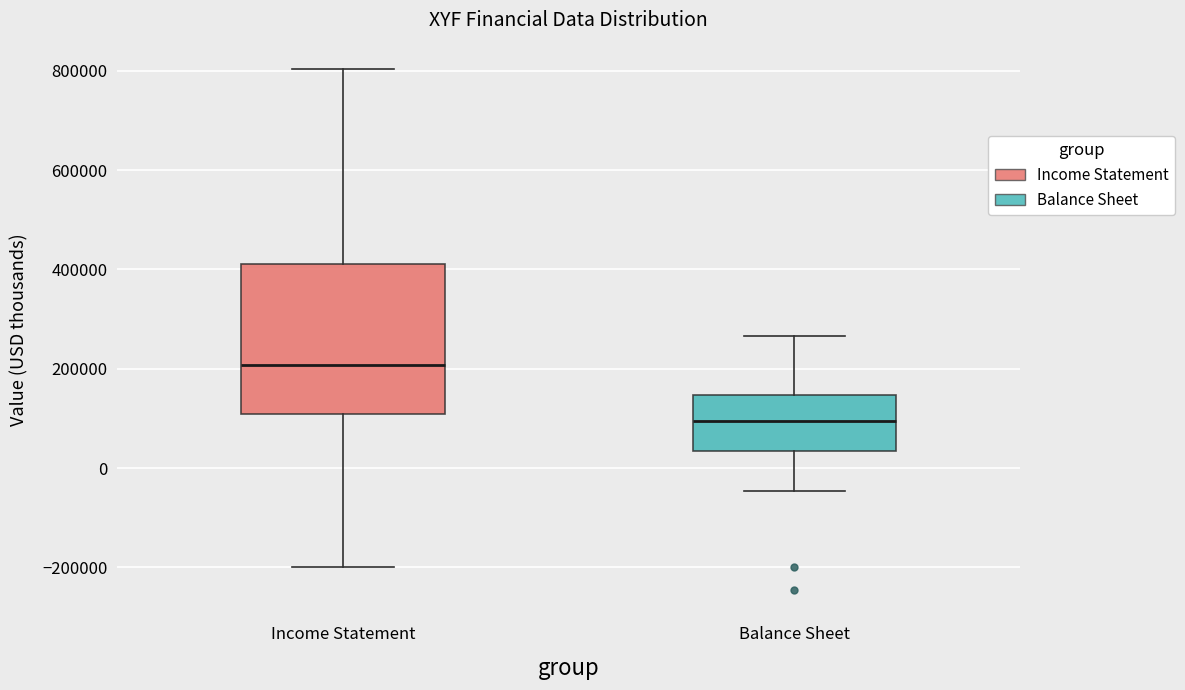

Reading left to right, read every box against the y-axis: the position of its median line, the range the box covers, and the ends of its whiskers. The values are not printed on the chart, so give them approximately, as read against the axis.

Income Statement: median 200000, box 100000 to 420000, whiskers -200000 to 800000
Balance Sheet: median 100000, box 40000 to 140000, whiskers -40000 to 260000